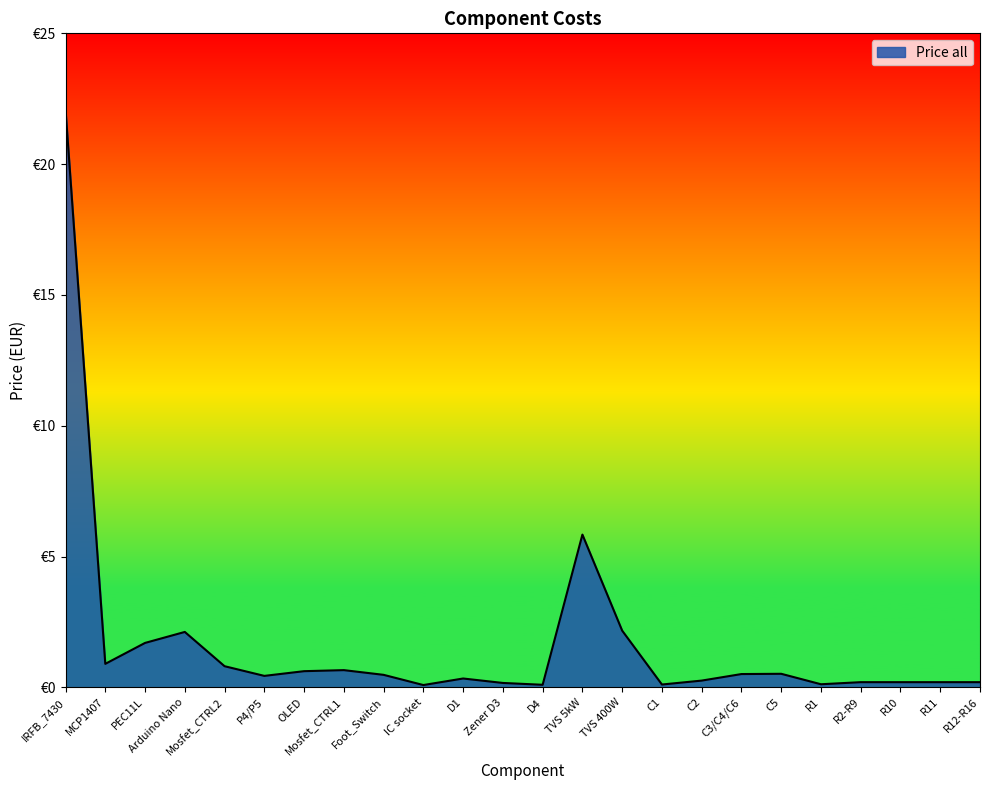

Which has a higher value, PEC11L or D4?

PEC11L